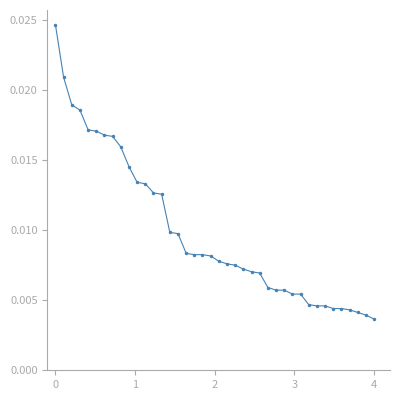

Count the values in the range 0 to 1.

40